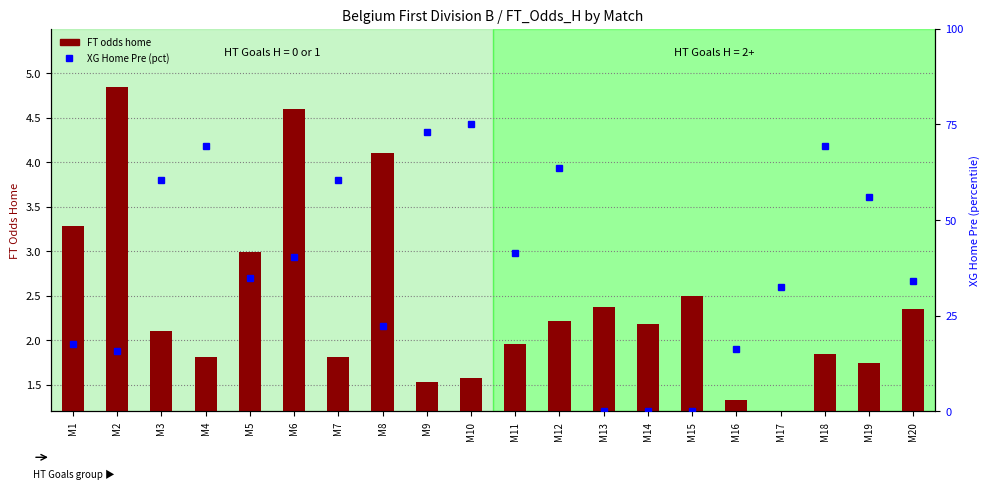

What value does the data have at M6?

4.6